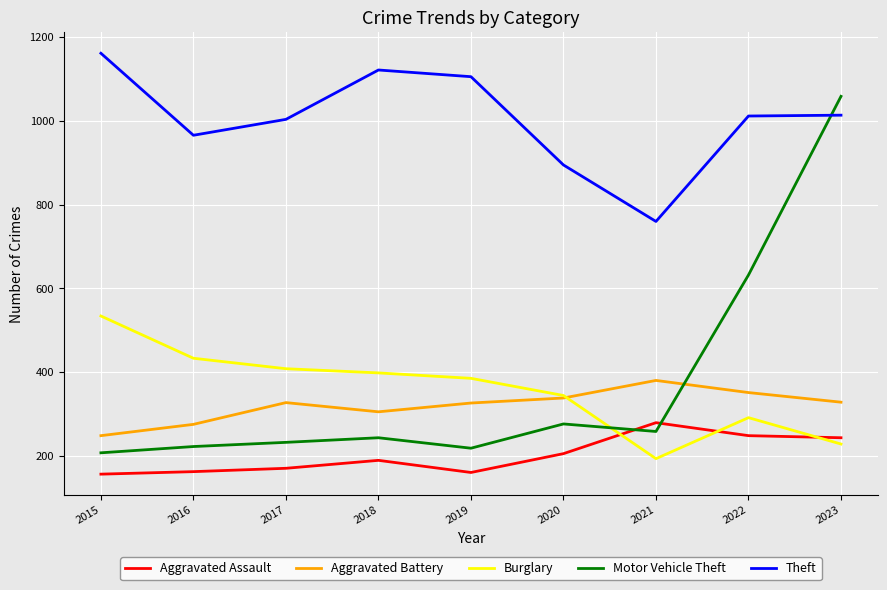

Between 2015 and 2016, which series saw the biggest shift?

Theft